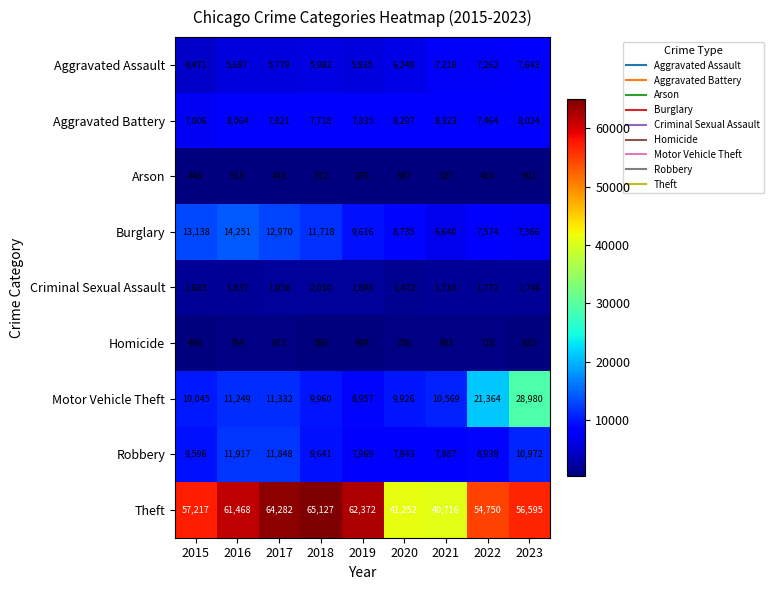

What is the sum of all Arson values?

4186